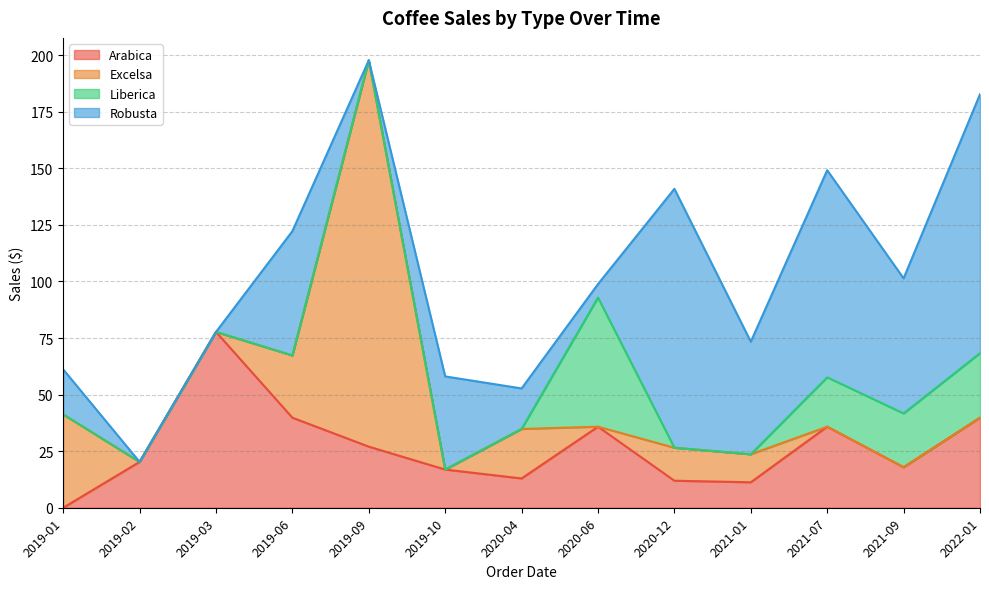

What is the difference between the highest and lowest values at 2019-09?

170.8